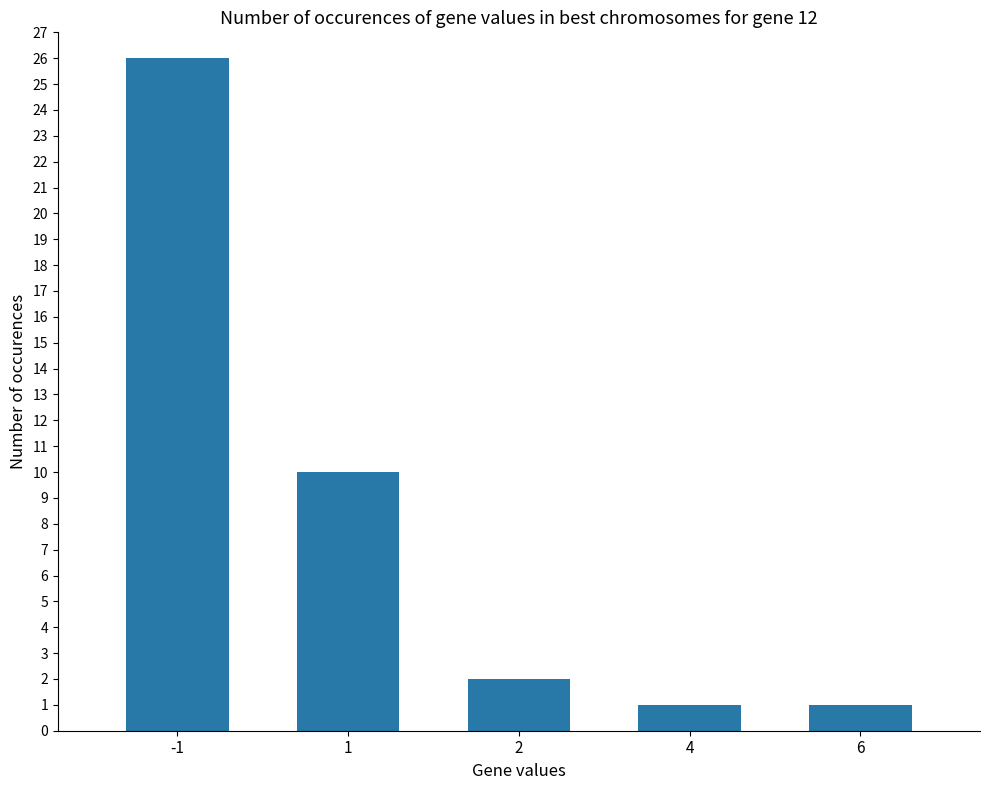

Reading right to left, what are all the values shown in this chart?

6=1	4=1	2=2	1=10	-1=26